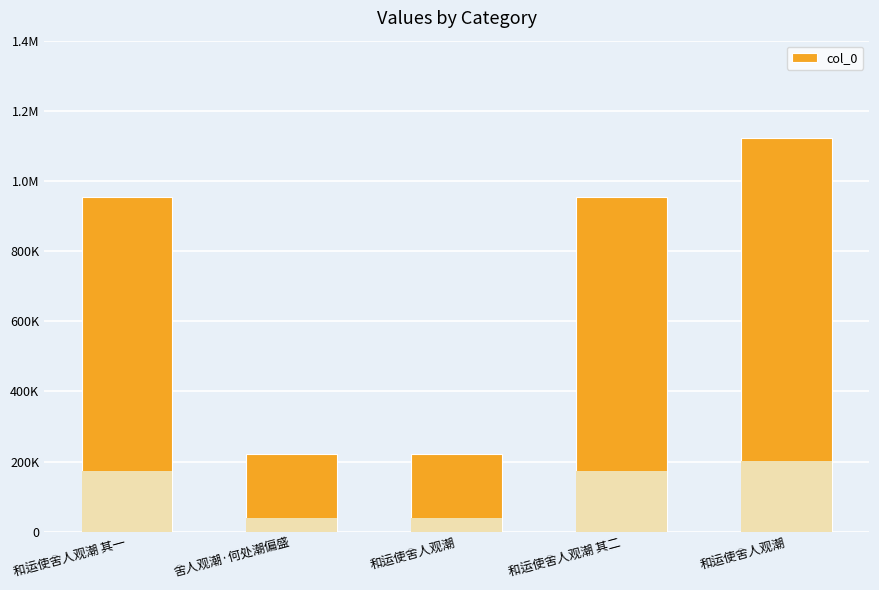

The value at 舍人观潮·何处潮偏盛 is 134209. True or false?

False